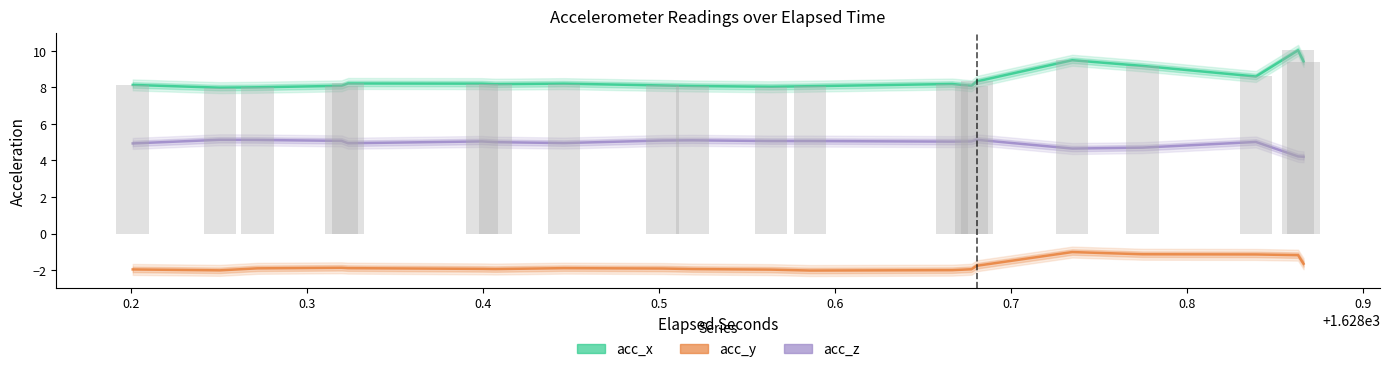

What is the total value across all series at 0.7?

11.2